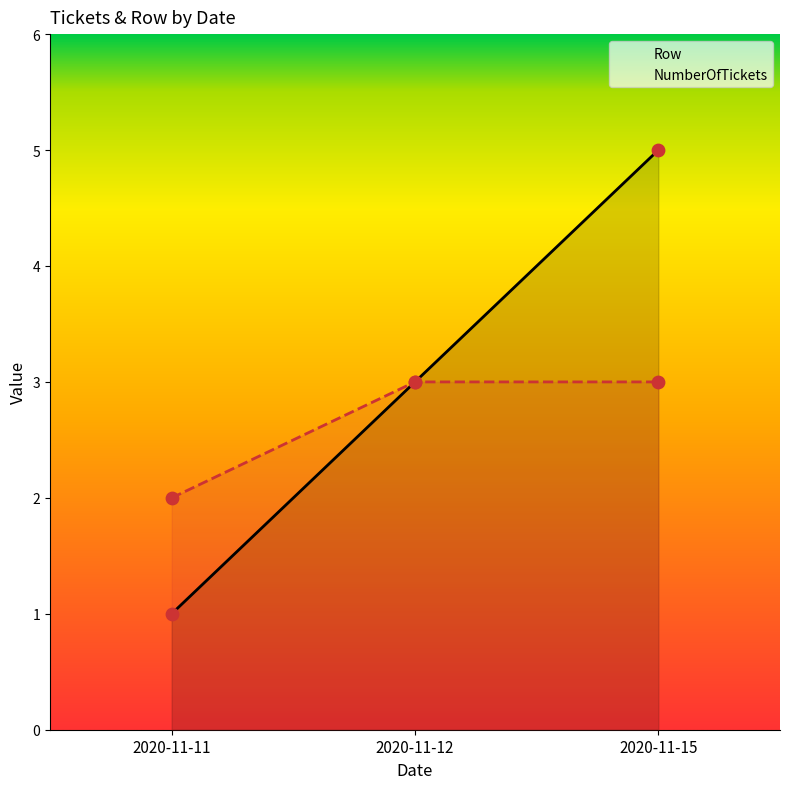

At which category is the sum across all series the highest?

2020-11-15